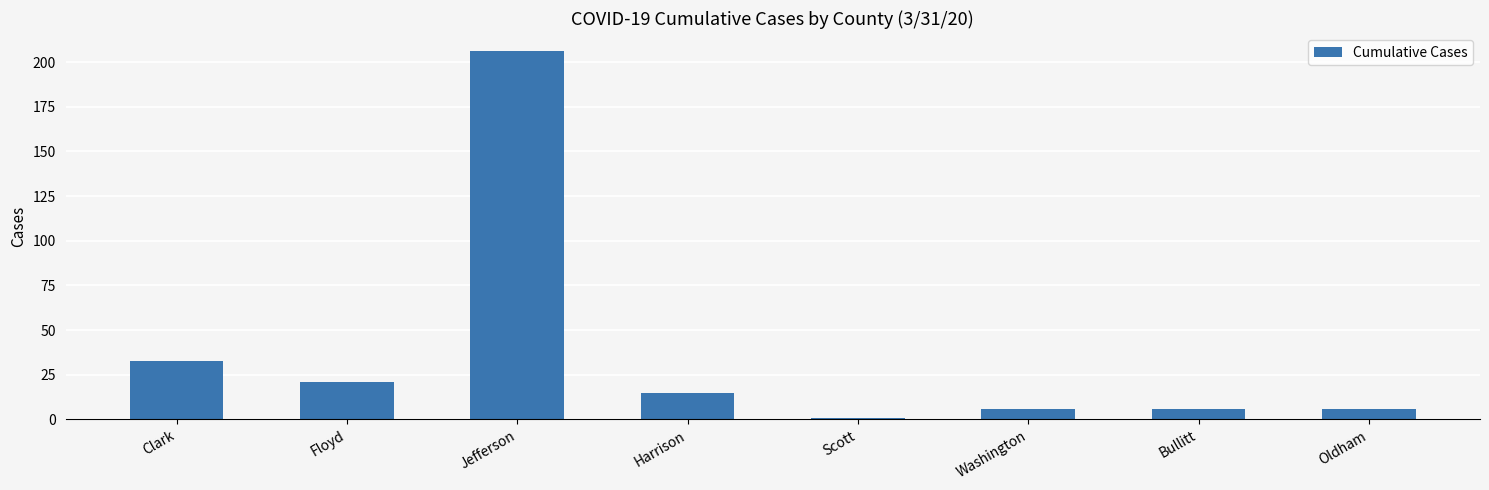

Which has a higher value, Bullitt or Clark?

Clark